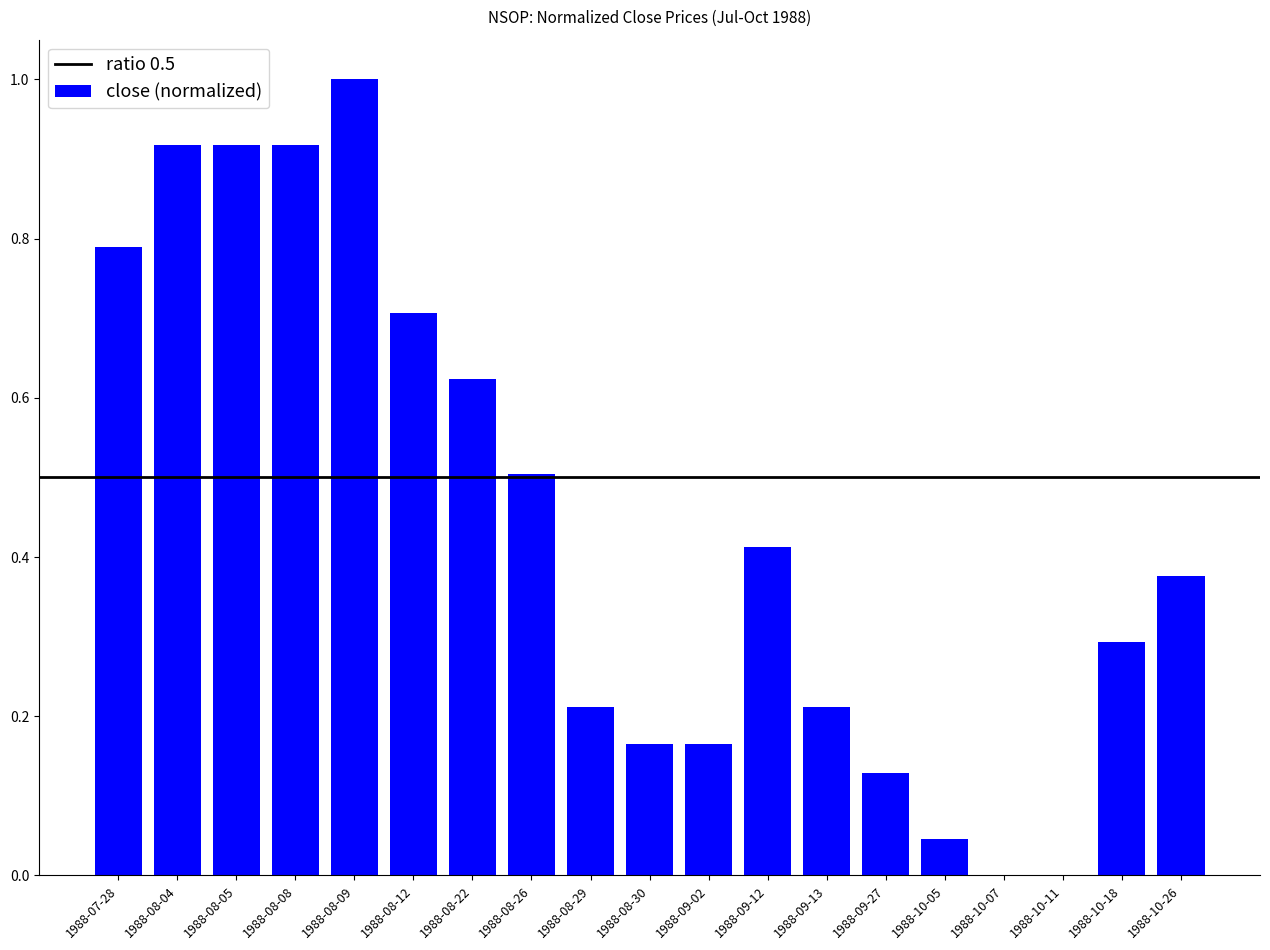

Is it true that the value at 1988-10-05 is 0.1?

False